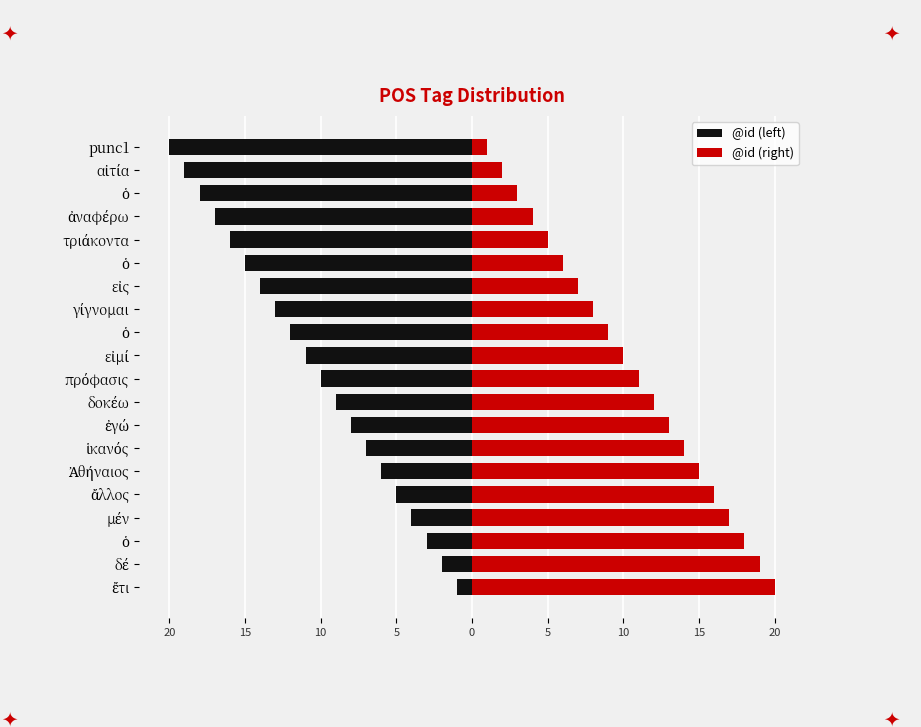

The @id (left) series shows -17 at ἀναφέρω. True or false?

True